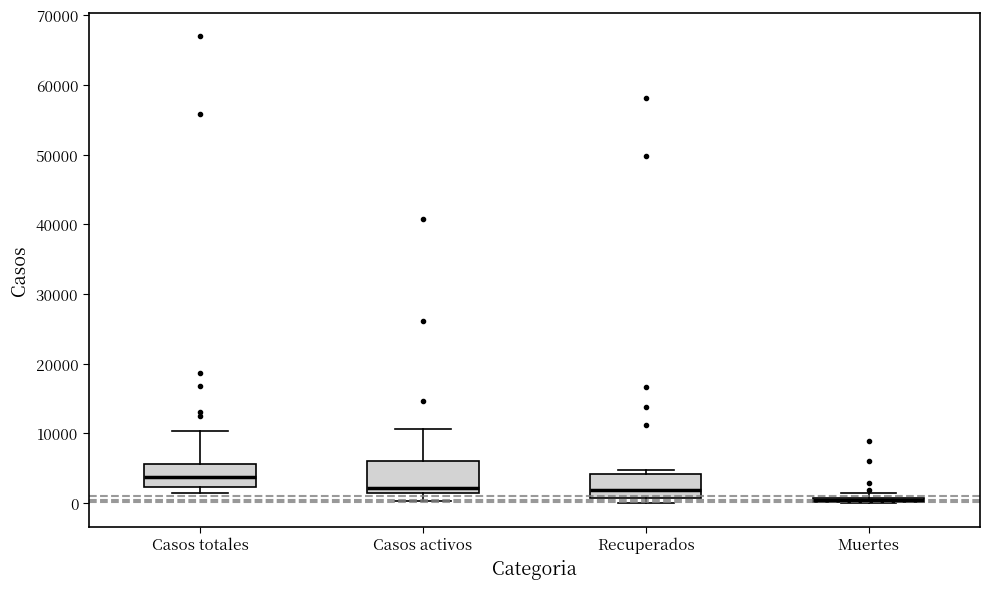

Where is the lower edge of the box for Recuperados on the y-axis? The values are not printed on the chart, so give them approximately, as read against the axis.

1000